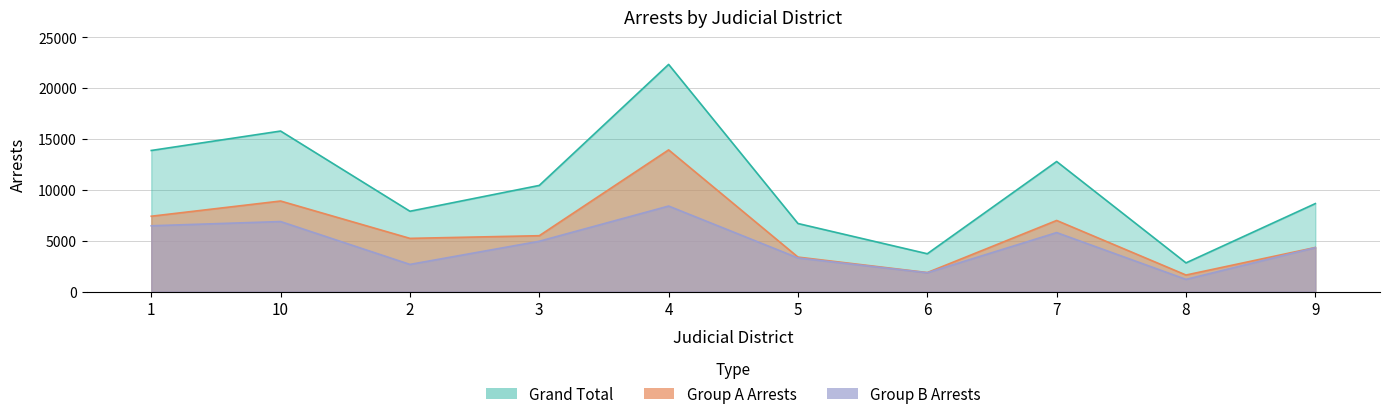

At 3, list the series in order from smallest to largest.

Group B Arrests, Group A Arrests, Grand Total